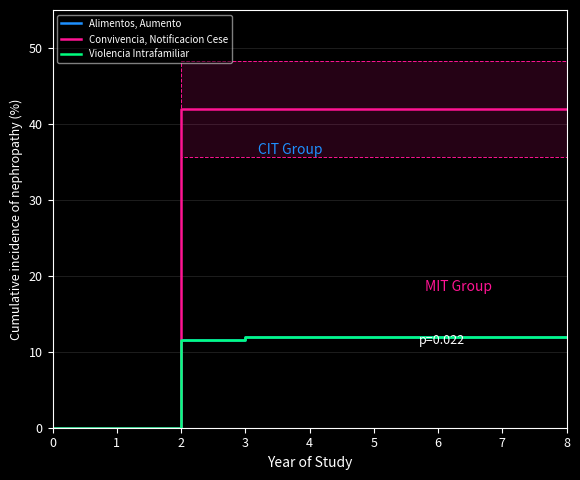

Between 1 and 4, which series saw the biggest shift?

Convivencia, Notificacion Cese